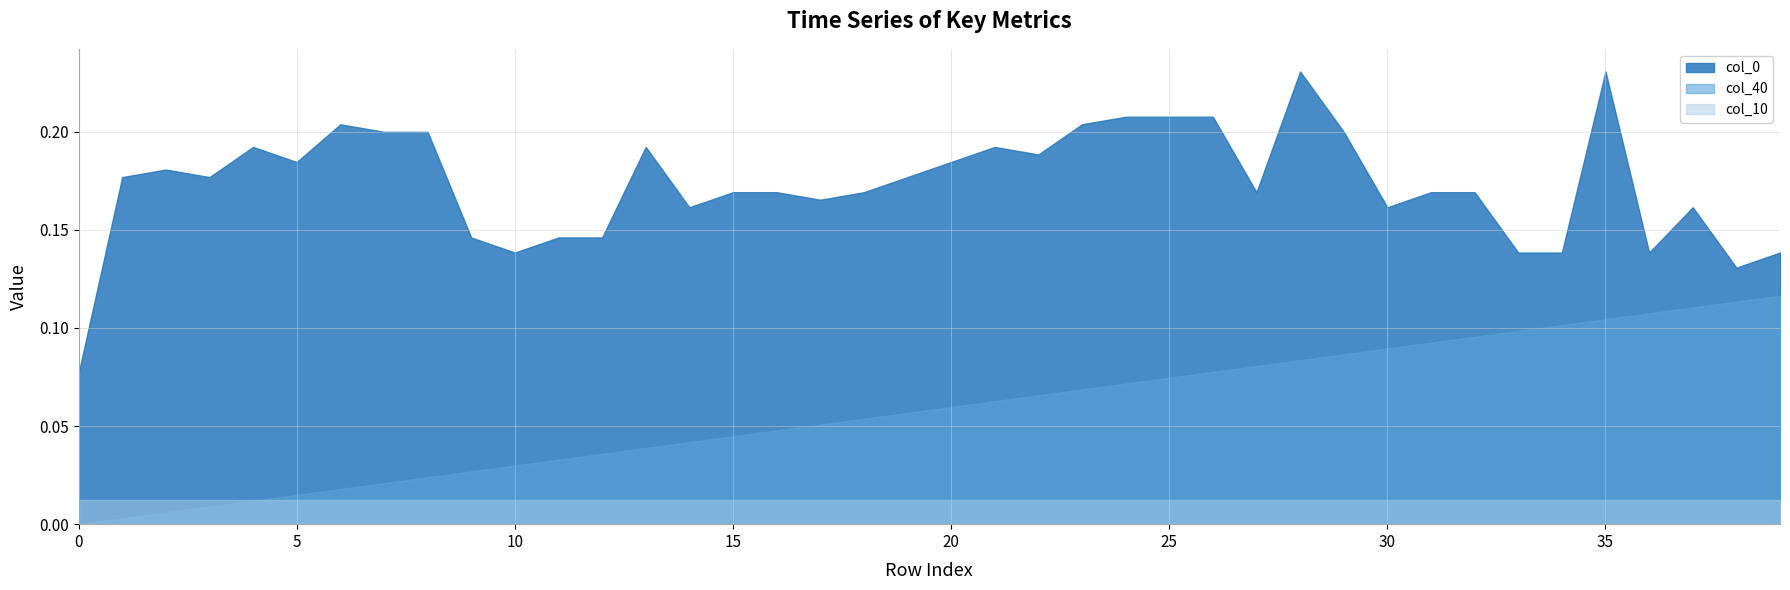

True or false: col_10 and col_0 cross at least once.

False